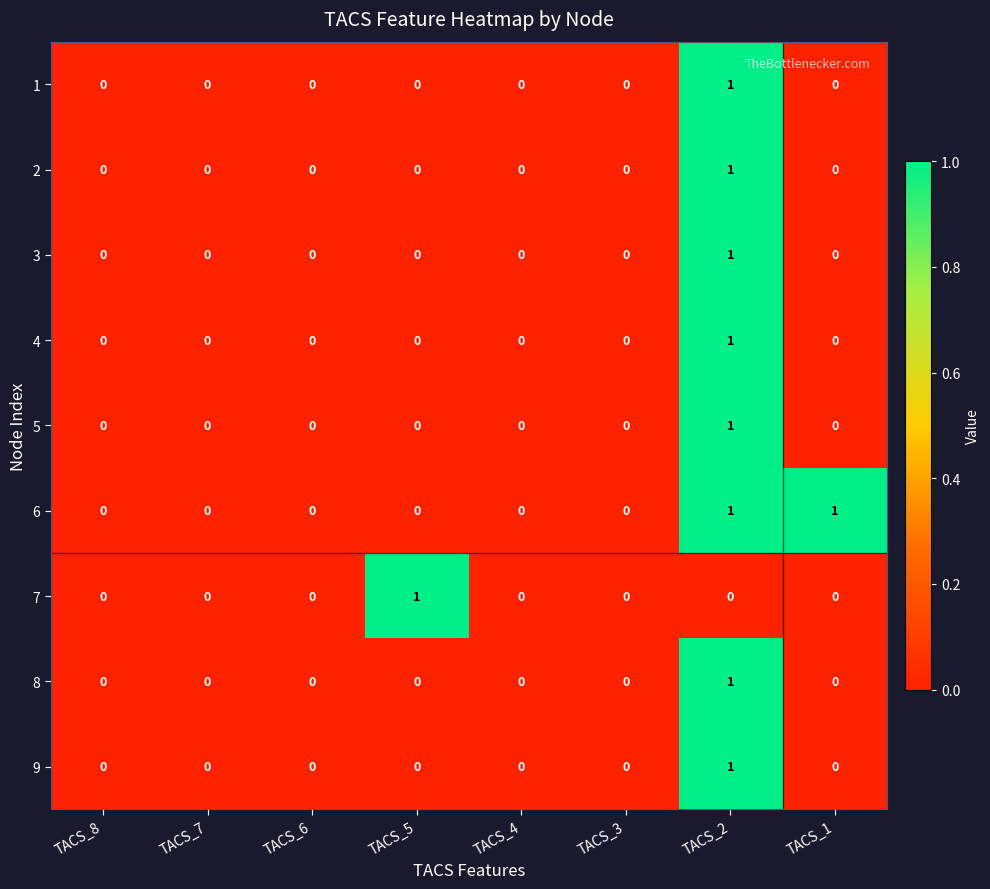

How many 5 values are between 0 and 1?

8